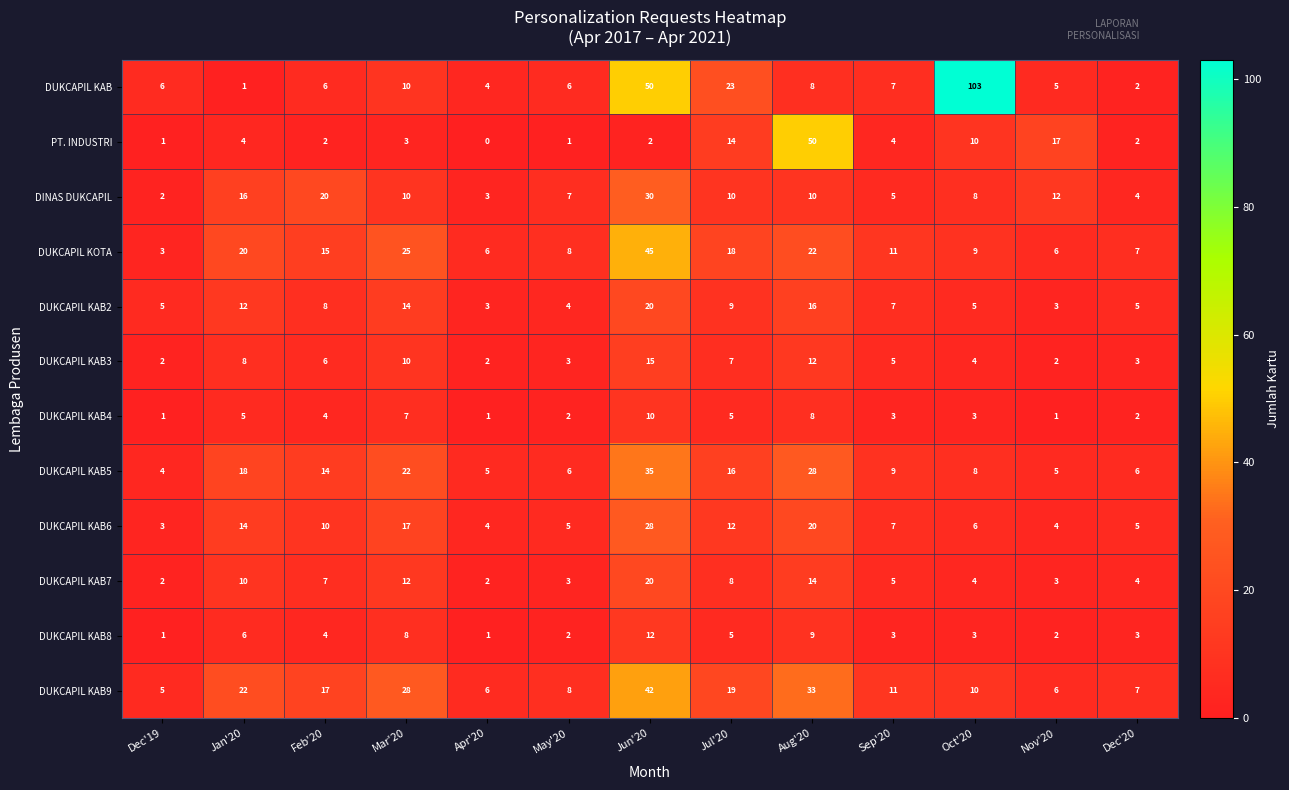

Where is DUKCAPIL KAB nearest to the value 52?

Jun'20